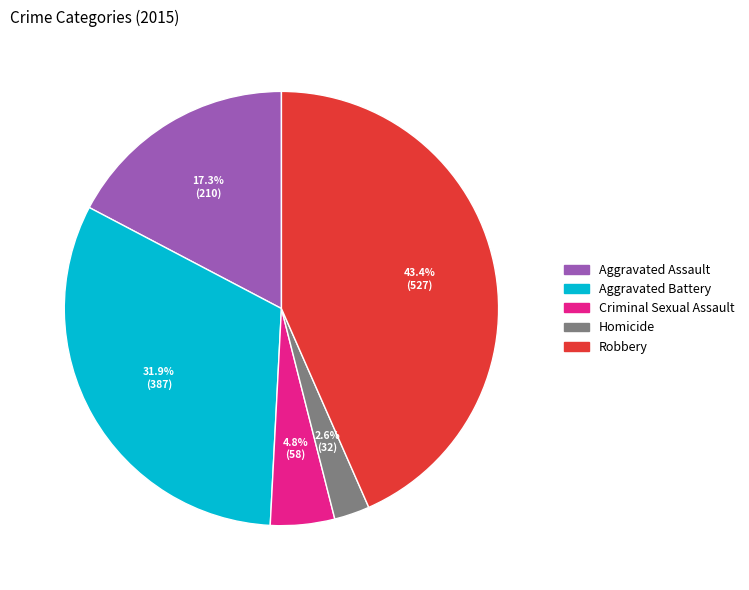

Combined, what portion of the pie is Criminal Sexual Assault and Homicide?

7.4%